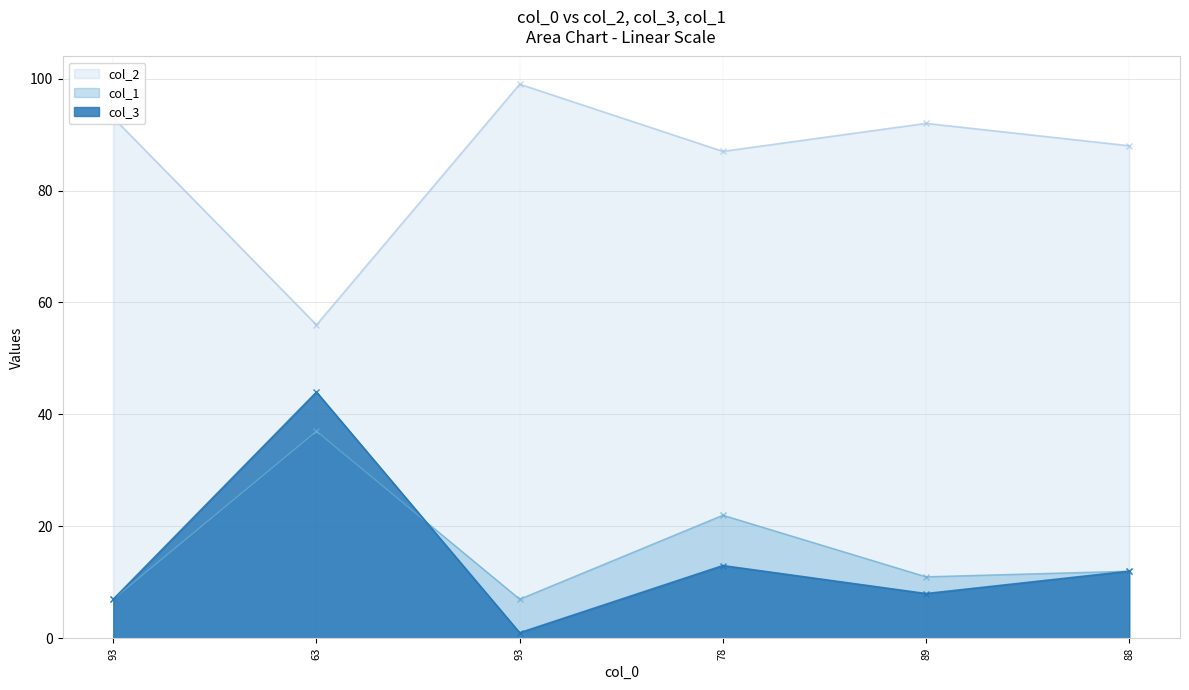

In col_1, how many points are higher than both neighbors (excluding endpoints)?

2